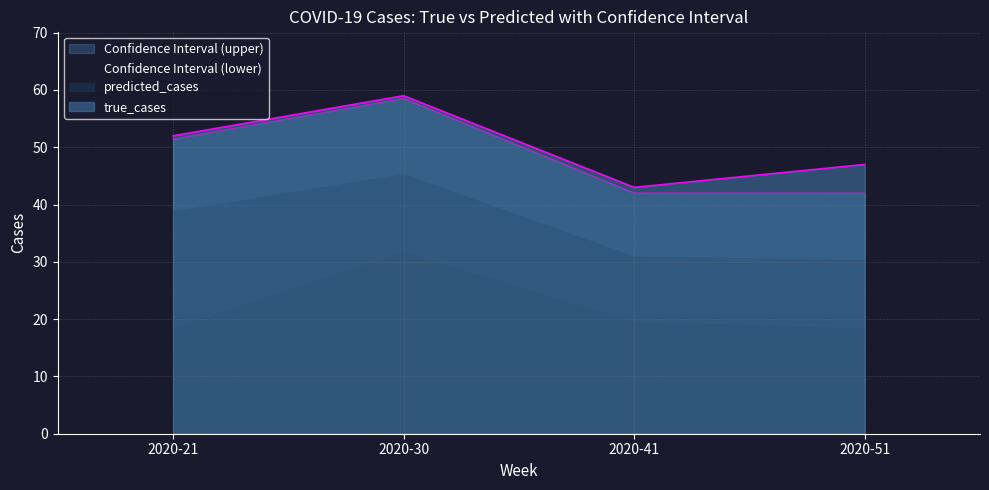

True or false: predicted_cases and true_cases intersect in this chart.

False